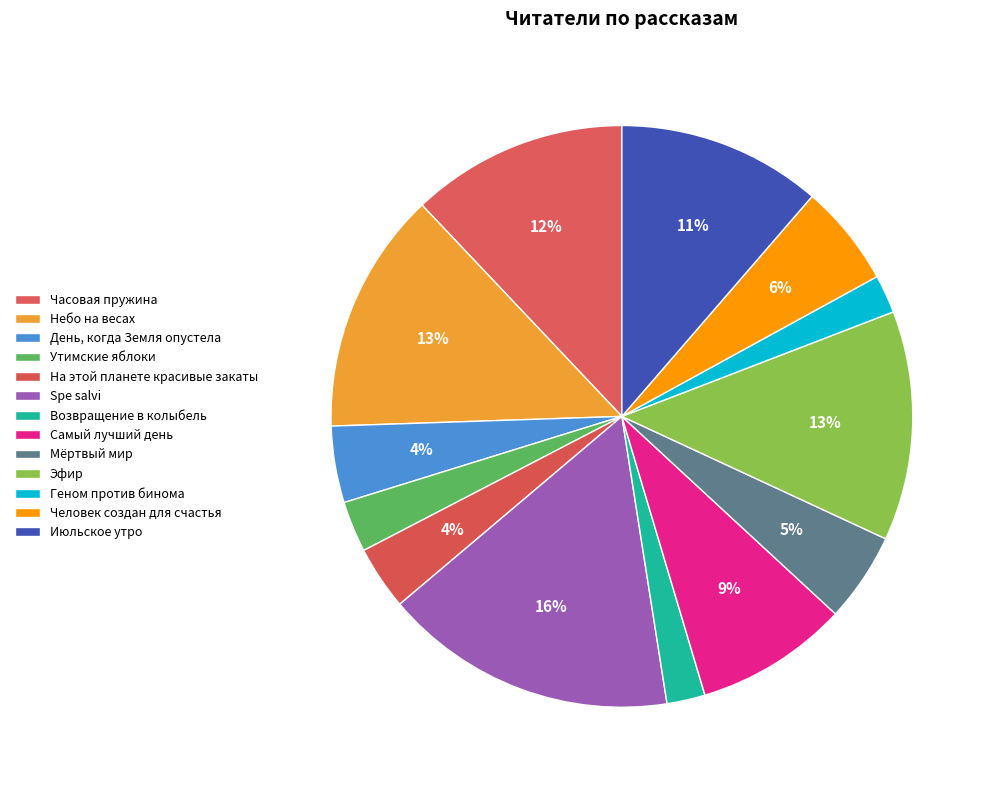

How many segments does this pie chart have?

13